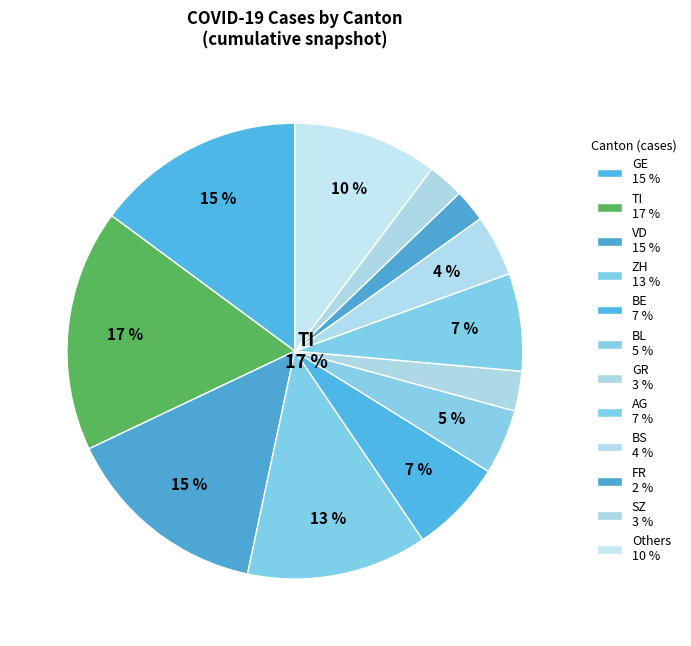

Does 11 account for over 50% of the chart?

No